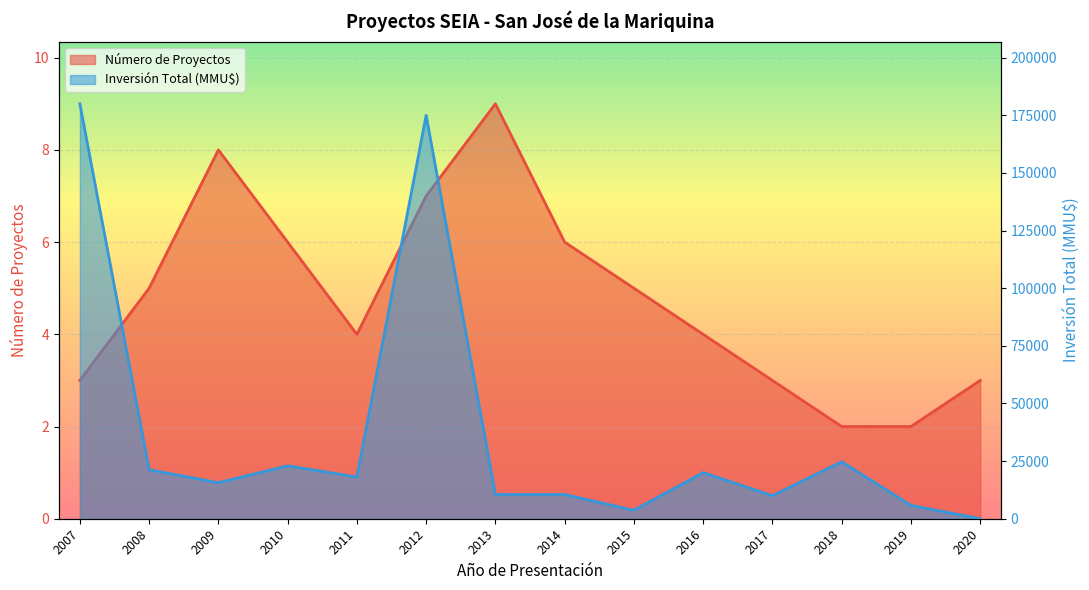

What is the sum of all Número de Proyectos values?

67